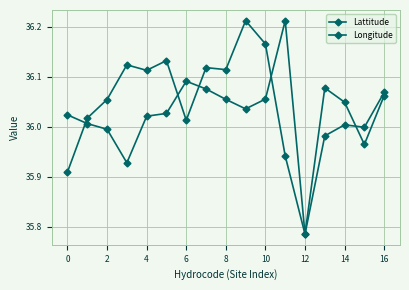

Is this an area chart (filled region under the line)?

No